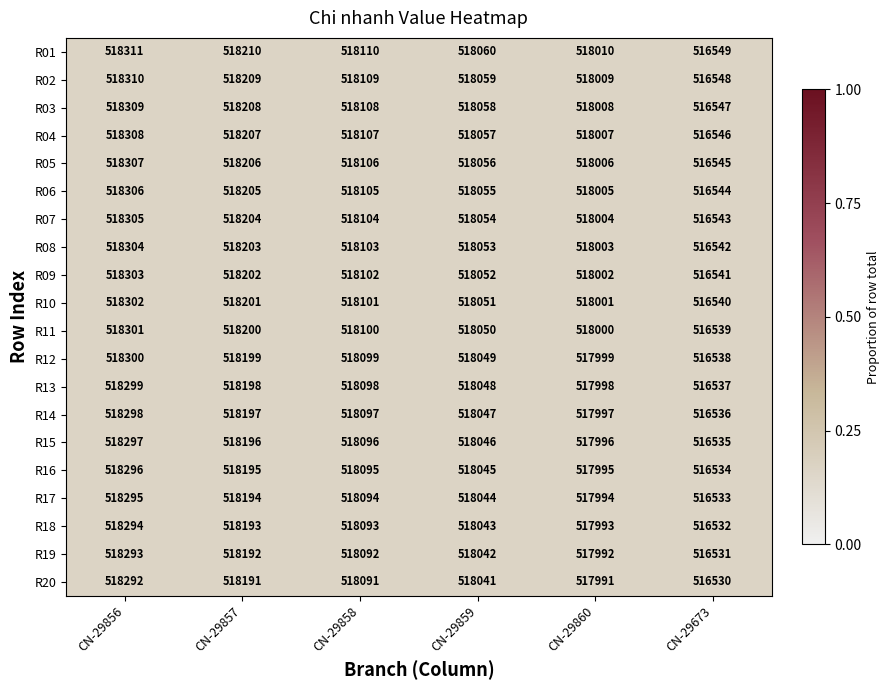

How many series are shown in this chart?

20